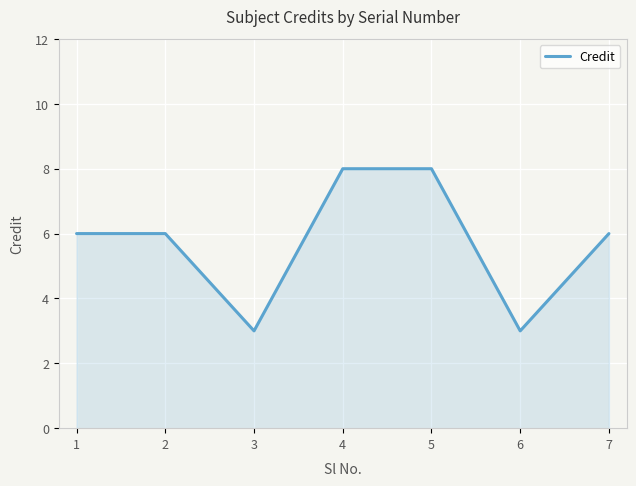

Count the number of data series in this chart.

1